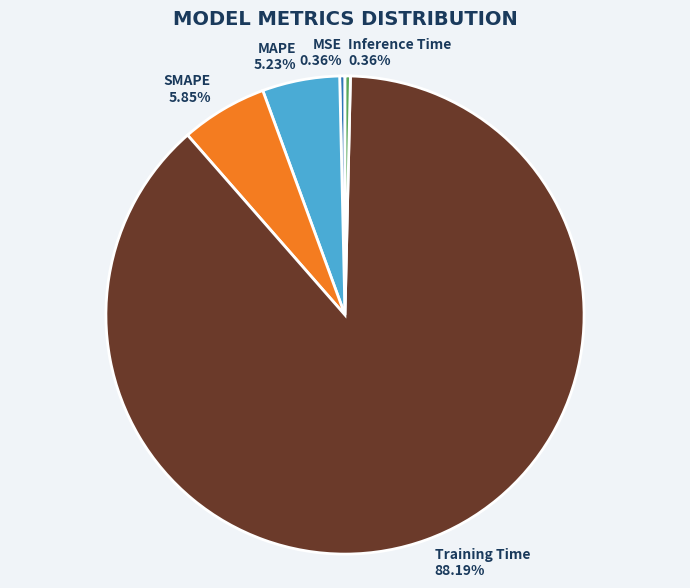

Which category has the biggest portion of the pie?

Training Time